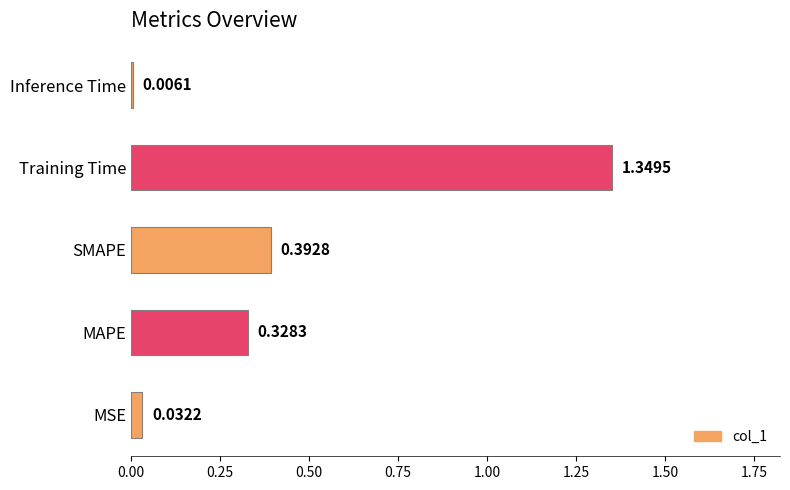

List the labels in order of value, largest first.

Training Time, SMAPE, MAPE, MSE, Inference Time